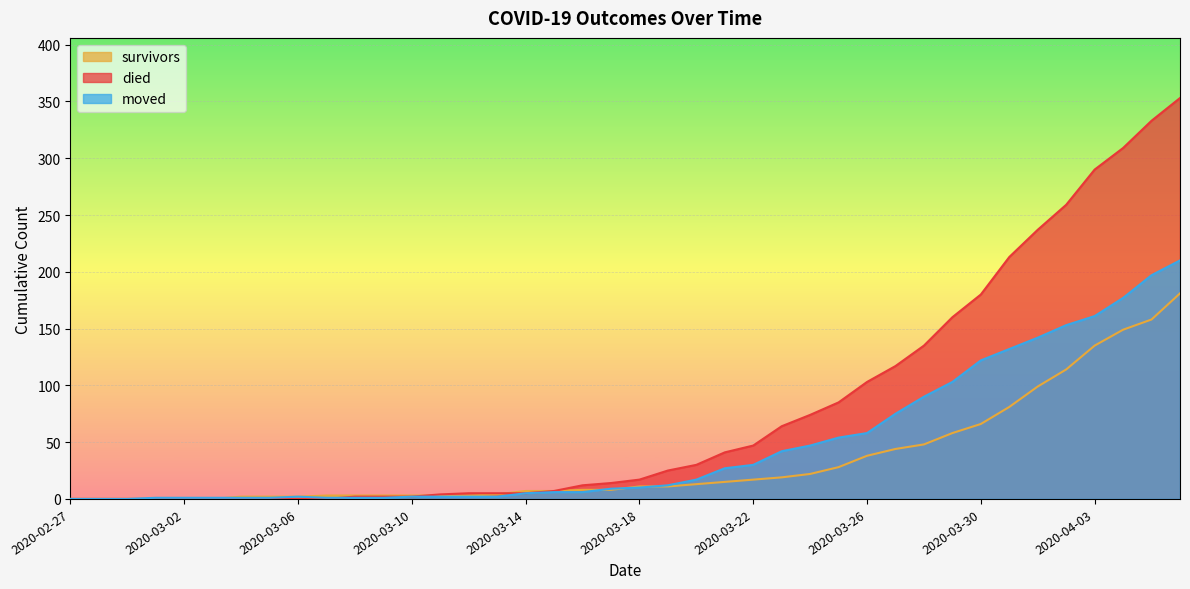

Reading left to right, extract all data points from this chart.

survivors: 2020-02-27=0	2020-02-28=0	2020-02-29=0	2020-03-01=0	2020-03-02=0	2020-03-03=0	2020-03-04=2	2020-03-05=2	2020-03-06=2	2020-03-07=3	2020-03-08=3	2020-03-09=3	2020-03-10=3	2020-03-11=3	2020-03-12=3	2020-03-13=4	2020-03-14=7	2020-03-15=7	2020-03-16=8	2020-03-17=8	2020-03-18=11	2020-03-19=11	2020-03-20=13	2020-03-21=15	2020-03-22=17	2020-03-23=19	2020-03-24=22	2020-03-25=28	2020-03-26=38	2020-03-27=44	2020-03-28=48	2020-03-29=58	2020-03-30=66	2020-03-31=81	2020-04-01=99	2020-04-02=114	2020-04-03=135	2020-04-04=149	2020-04-05=158	2020-04-06=181
died: 2020-02-27=0	2020-02-28=0	2020-02-29=0	2020-03-01=0	2020-03-02=0	2020-03-03=0	2020-03-04=0	2020-03-05=0	2020-03-06=0	2020-03-07=0	2020-03-08=2	2020-03-09=2	2020-03-10=2	2020-03-11=4	2020-03-12=5	2020-03-13=5	2020-03-14=5	2020-03-15=7	2020-03-16=12	2020-03-17=14	2020-03-18=17	2020-03-19=25	2020-03-20=30	2020-03-21=41	2020-03-22=47	2020-03-23=64	2020-03-24=74	2020-03-25=85	2020-03-26=103	2020-03-27=117	2020-03-28=135	2020-03-29=160	2020-03-30=180	2020-03-31=213	2020-04-01=237	2020-04-02=259	2020-04-03=290	2020-04-04=309	2020-04-05=333	2020-04-06=353
moved: 2020-02-27=0	2020-02-28=0	2020-02-29=0	2020-03-01=1	2020-03-02=1	2020-03-03=1	2020-03-04=1	2020-03-05=1	2020-03-06=2	2020-03-07=1	2020-03-08=1	2020-03-09=1	2020-03-10=2	2020-03-11=2	2020-03-12=2	2020-03-13=2	2020-03-14=5	2020-03-15=6	2020-03-16=6	2020-03-17=9	2020-03-18=10	2020-03-19=12	2020-03-20=17	2020-03-21=27	2020-03-22=30	2020-03-23=42	2020-03-24=47	2020-03-25=54	2020-03-26=58	2020-03-27=75	2020-03-28=90	2020-03-29=103	2020-03-30=122	2020-03-31=132	2020-04-01=142	2020-04-02=153	2020-04-03=161	2020-04-04=177	2020-04-05=197	2020-04-06=210